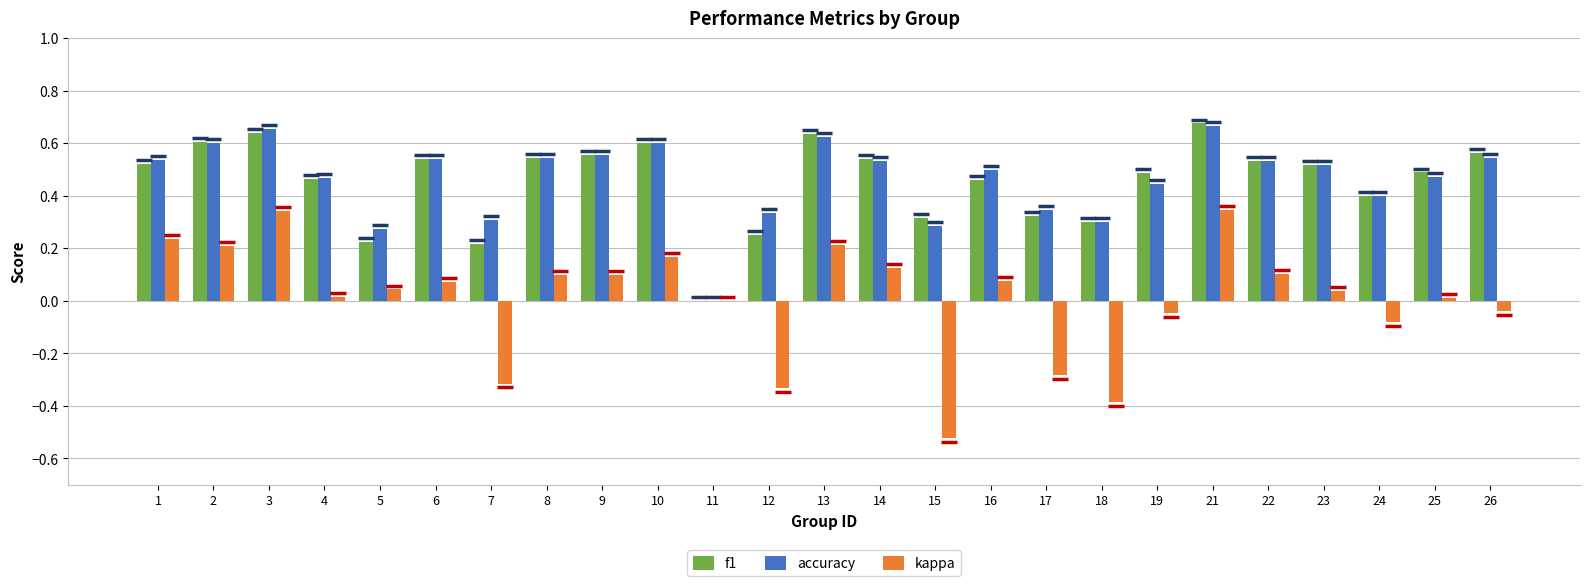

What is the sum of the accuracy values at 6 and 2?

1.1